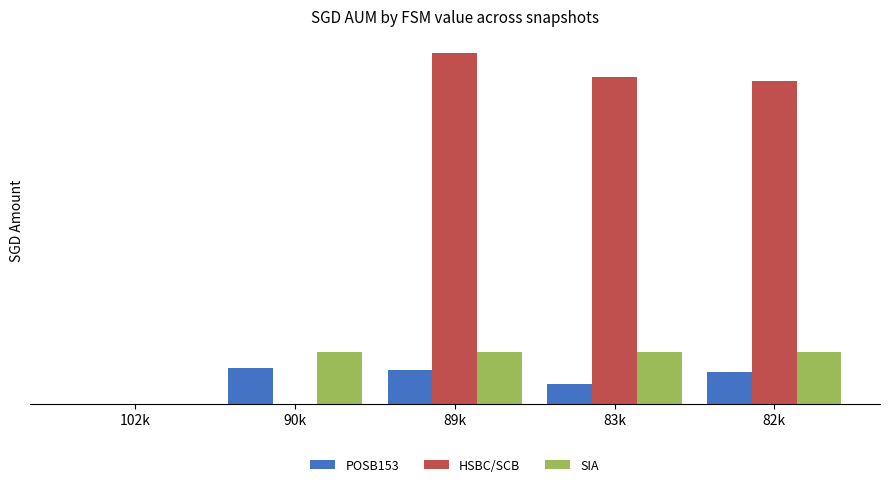

List the labels in order of POSB153 value, smallest first.

102k, 83k, 82k, 89k, 90k